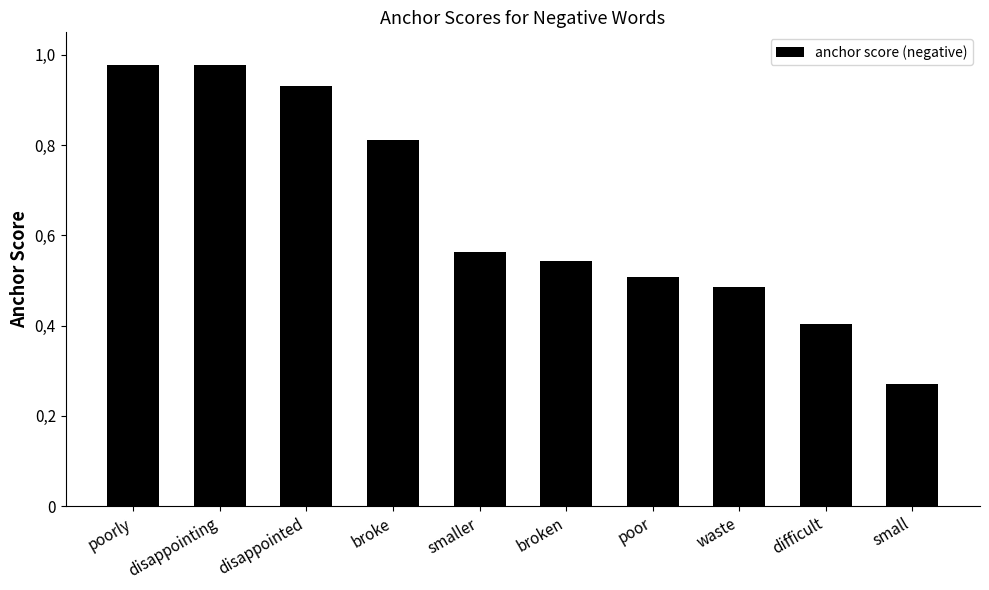

Rank the categories by value from lowest to highest.

small, difficult, waste, poor, broken, smaller, broke, disappointed, disappointing, poorly